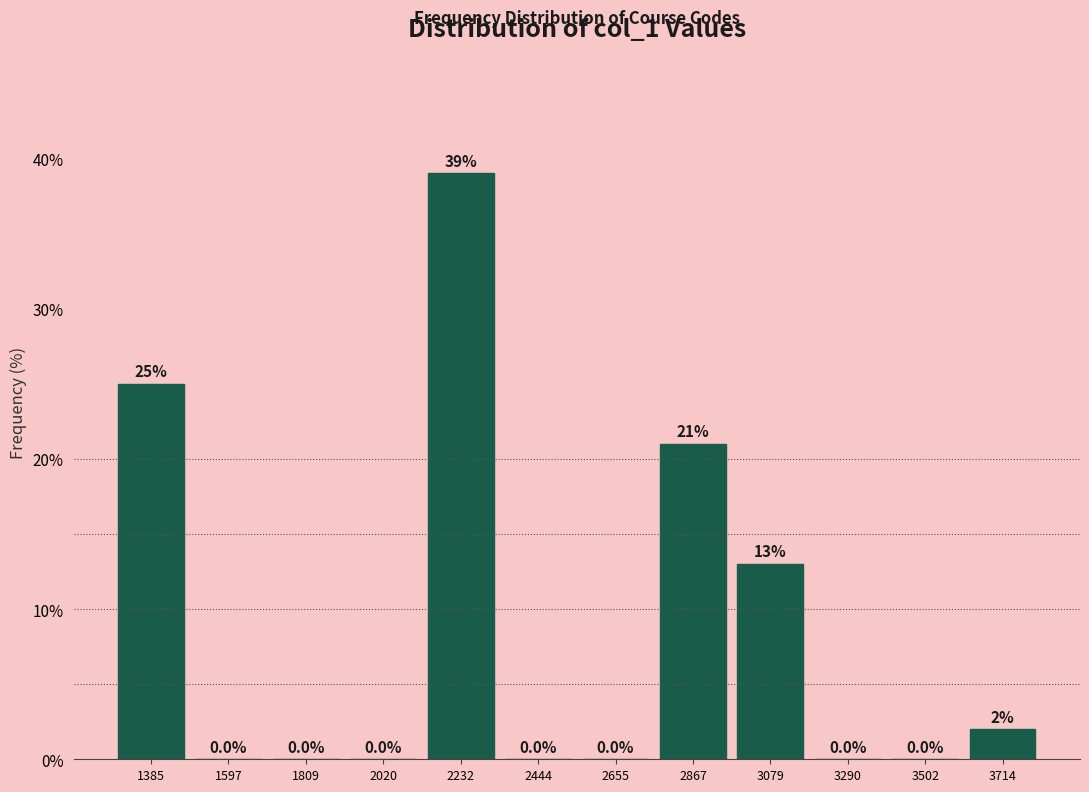

Reading left to right, list every bar in this chart as the range it spans on the x-axis followed by its height. The bar edges are not printed on the chart, so give them approximately, as read against the axis.

1300 to 1500: 25.0
1500 to 1700: 0.0
1700 to 1900: 0.0
1900 to 2150: 0.0
2150 to 2350: 39.0
2350 to 2550: 0.0
2550 to 2750: 0.0
2750 to 2950: 21.0
2950 to 3200: 13.0
3200 to 3400: 0.0
3400 to 3600: 0.0
3600 to 3800: 2.0